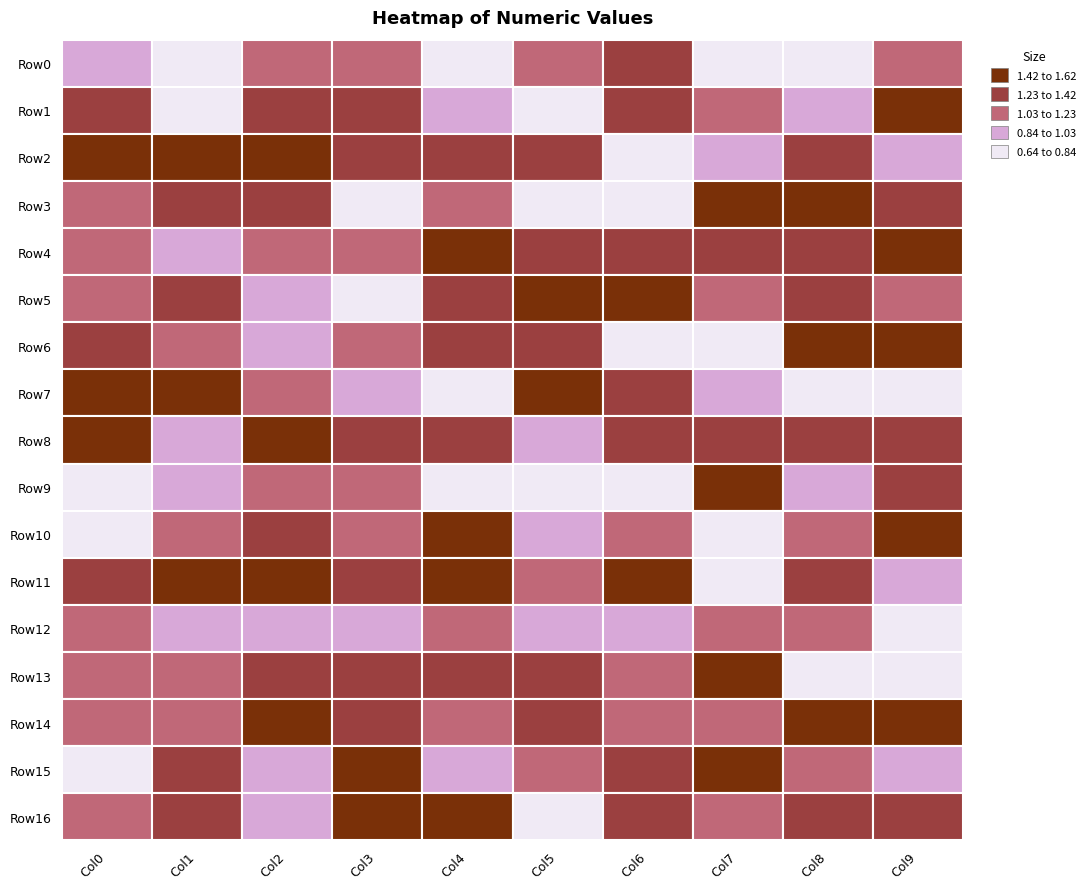

Between 12 and 15, which series saw the biggest shift?

3